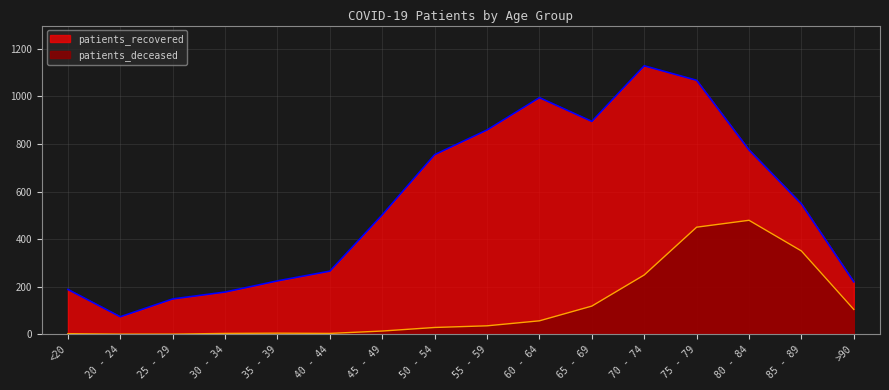

Reading right to left, transcribe all the data shown in this chart.

patients_deceased: >90=104	85 - 89=350	80 - 84=479	75 - 79=450	70 - 74=249	65 - 69=118	60 - 64=56	55 - 59=35	50 - 54=28	45 - 49=13	40 - 44=3	35 - 39=4	30 - 34=3	25 - 29=0	20 - 24=0	<20=2
patients_recovered: >90=220	85 - 89=548	80 - 84=775	75 - 79=1068	70 - 74=1129	65 - 69=895	60 - 64=995	55 - 59=859	50 - 54=755	45 - 49=502	40 - 44=265	35 - 39=224	30 - 34=177	25 - 29=148	20 - 24=73	<20=188